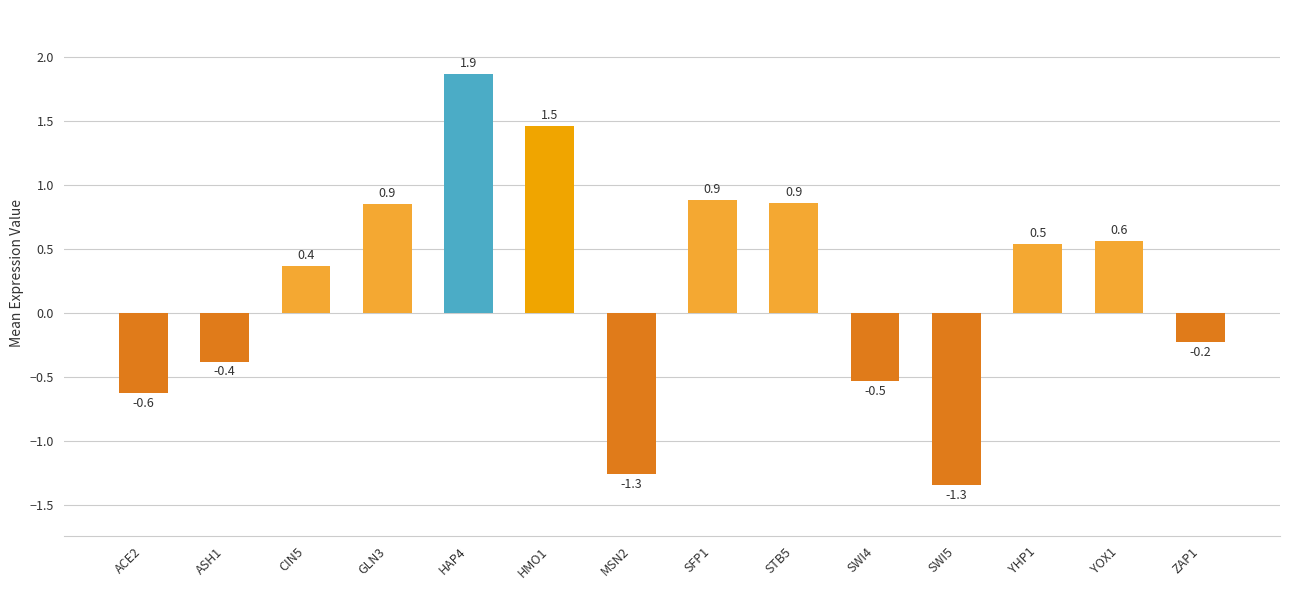

What is the greatest value displayed?

1.9